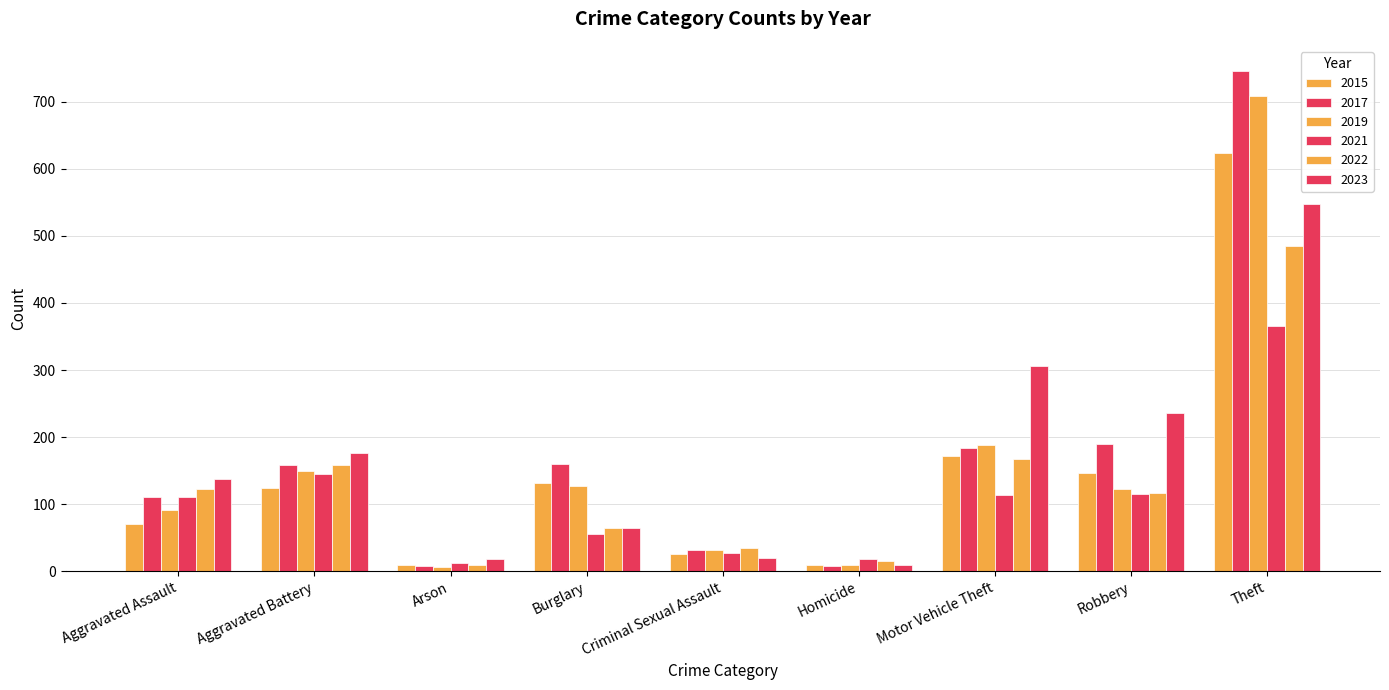

What is the sum of the 2017 values at Motor Vehicle Theft and Aggravated Battery?

343